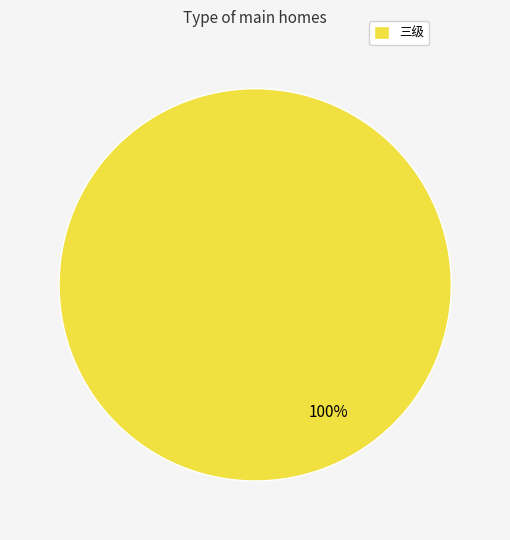

Is there a majority slice in this chart?

Yes